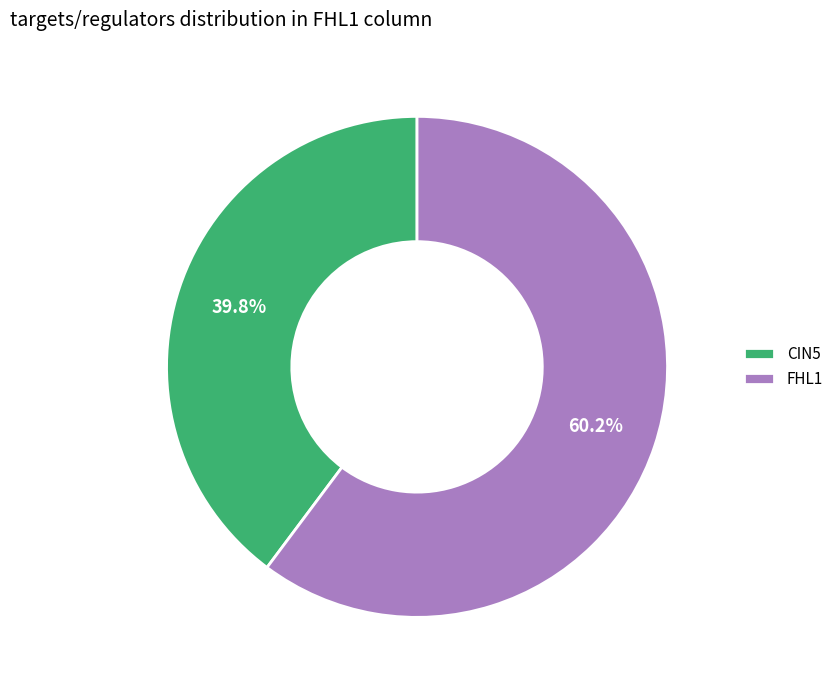

Is CIN5 the majority of the pie?

No